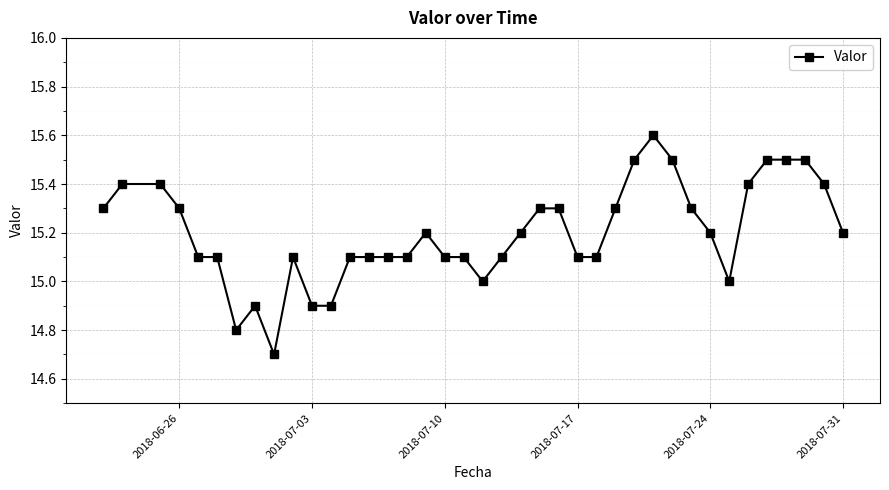

Reading left to right, extract all data points from this chart.

15.3	15.4	15.4	15.3	15.1	15.1	14.8	14.9	14.7	15.1	14.9	14.9	15.1	15.1	15.1	15.1	15.2	15.1	15.1	15.0	15.1	15.2	15.3	15.3	15.1	15.1	15.3	15.5	15.6	15.5	15.3	15.2	15.0	15.4	15.5	15.5	15.5	15.4	15.2